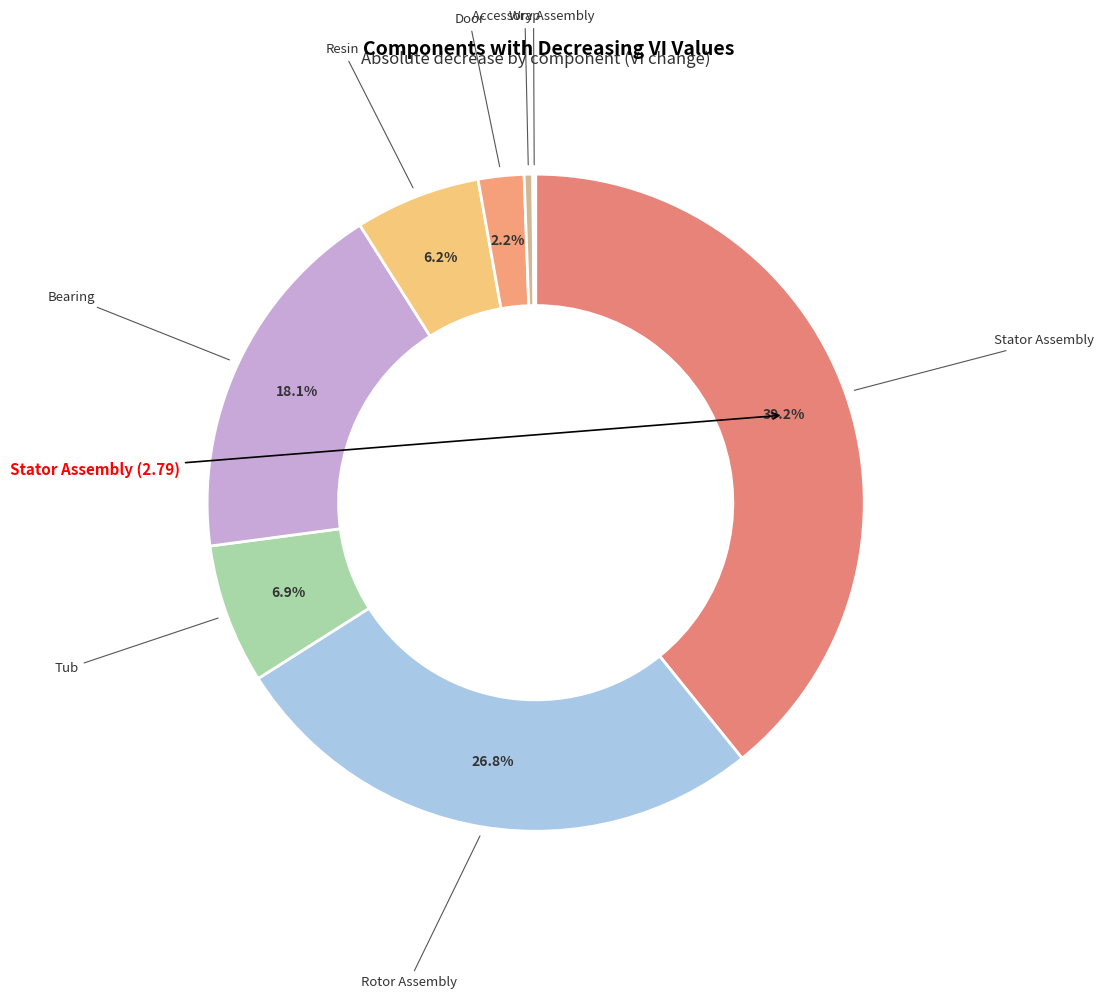

Count the number of slices in the pie.

8